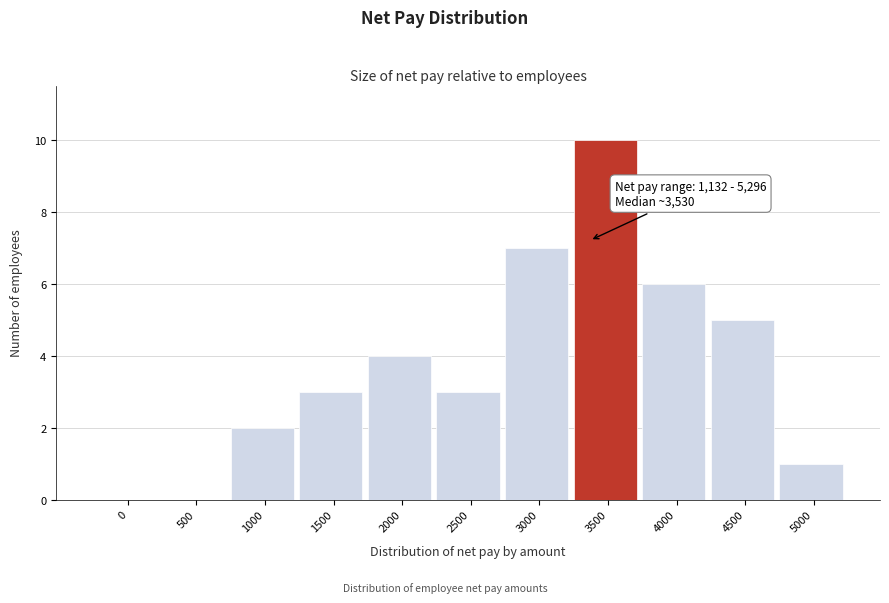

Reading left to right, what are all the values shown in this chart?

0=0	500=0	1000=2	1500=3	2000=4	2500=3	3000=7	3500=10	4000=6	4500=5	5000=1